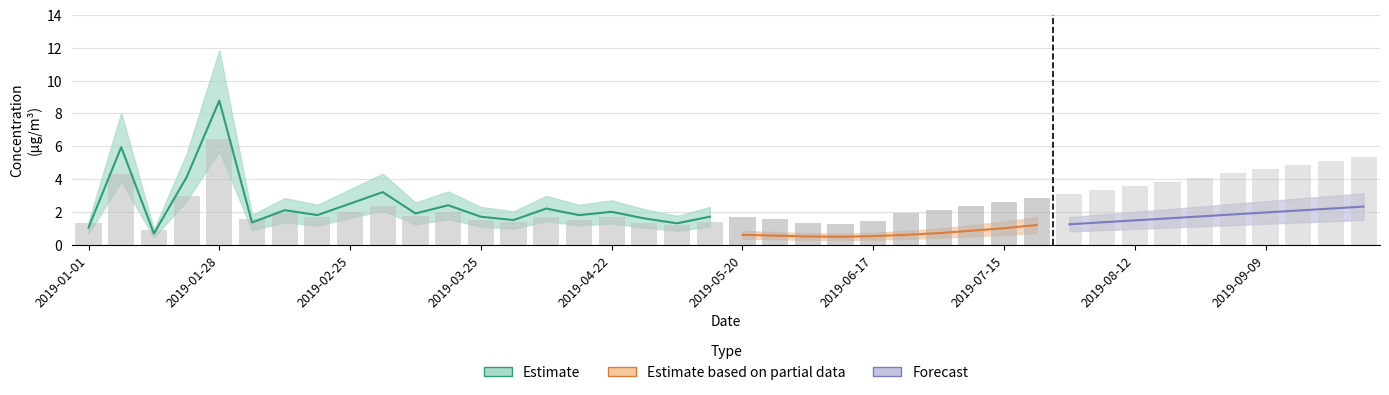

Which has a higher value, 12 or 9?

9